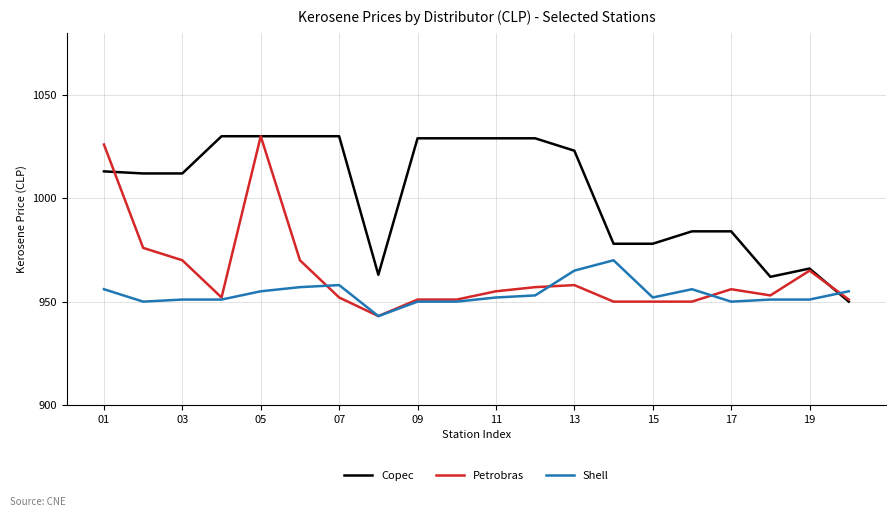

What are all the series names shown in the legend?

Copec, Petrobras, Shell